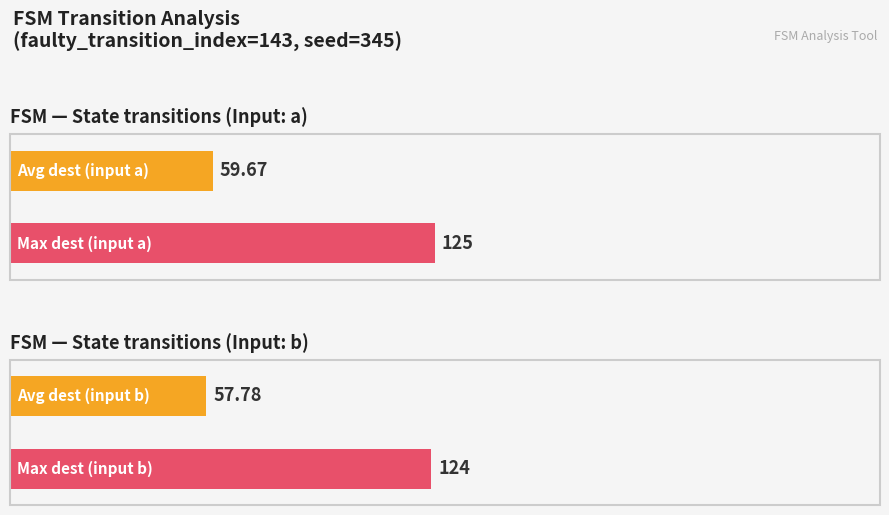

Are the bars grouped side by side (vs. stacked)?

Yes